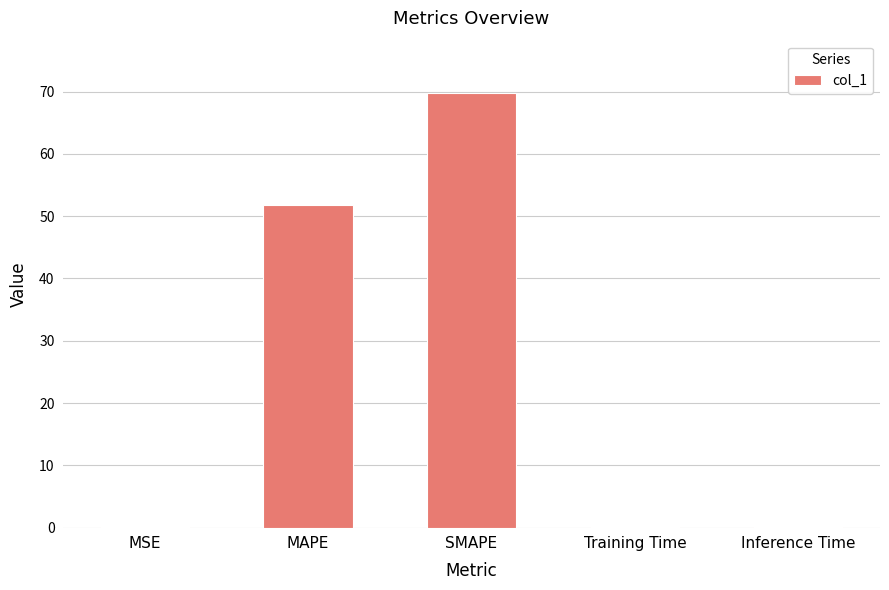

The value at MAPE is 51.7. True or false?

True